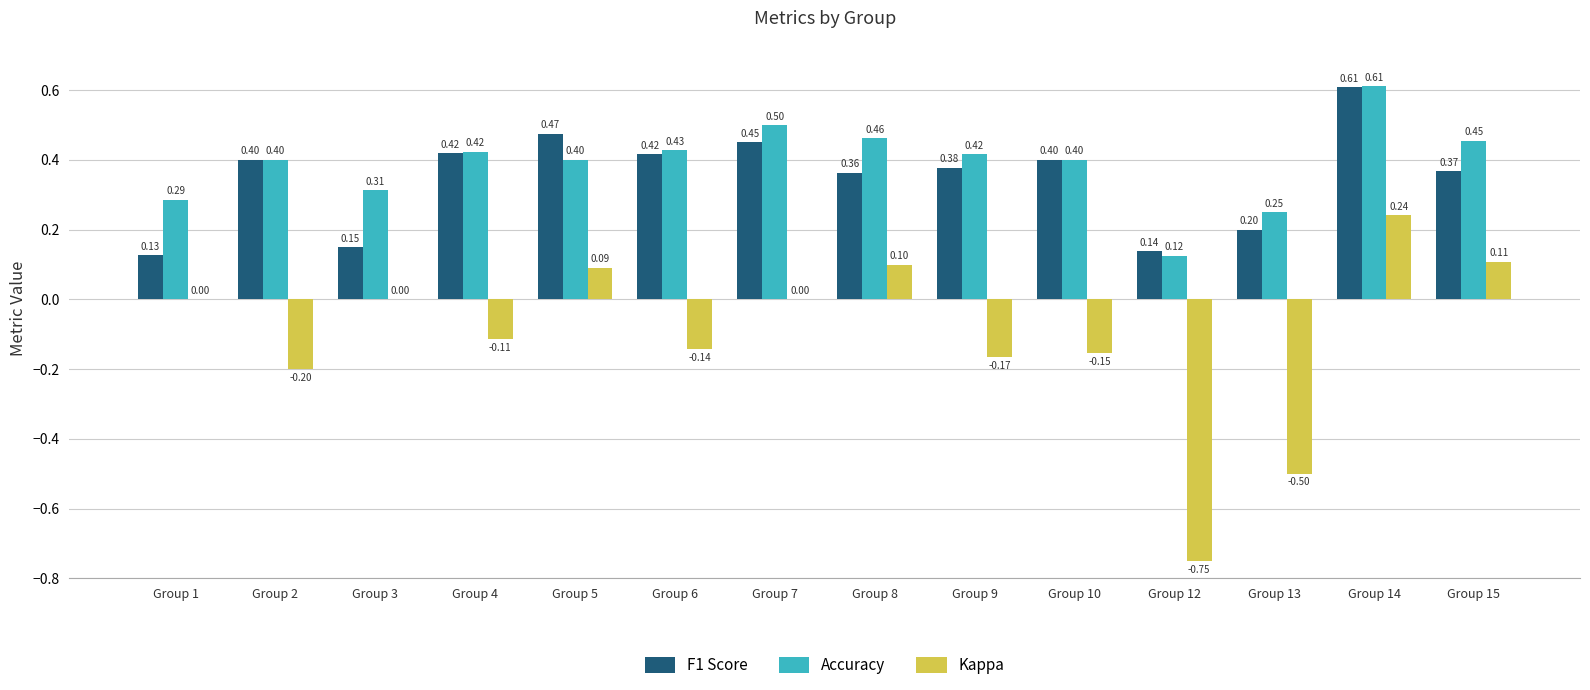

True or false: F1 Score has a value of 0.4 at Group 8.

True